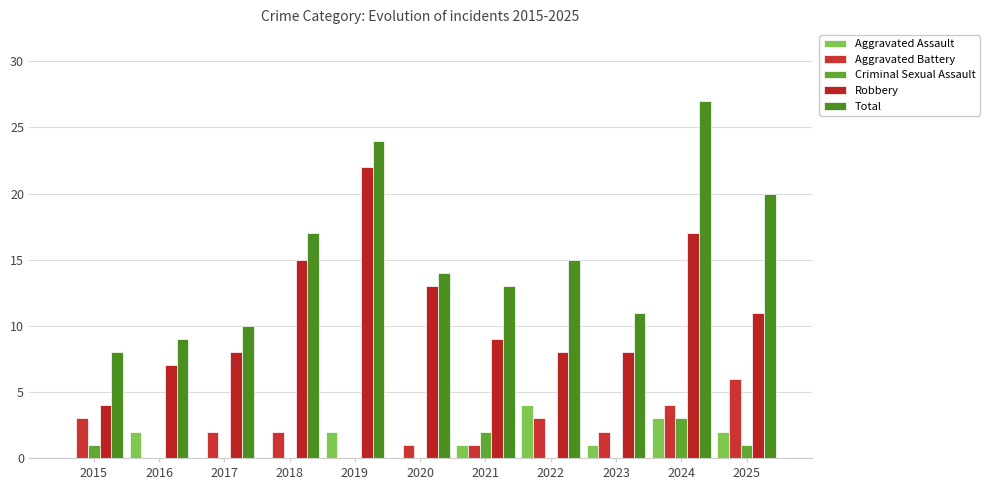

At which label does Aggravated Assault first exceed 1?

2016